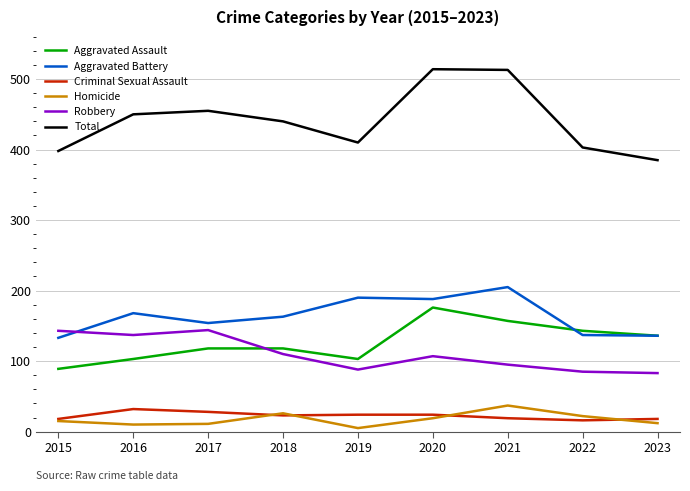

Does the chart display data point markers on the line(s)?

No